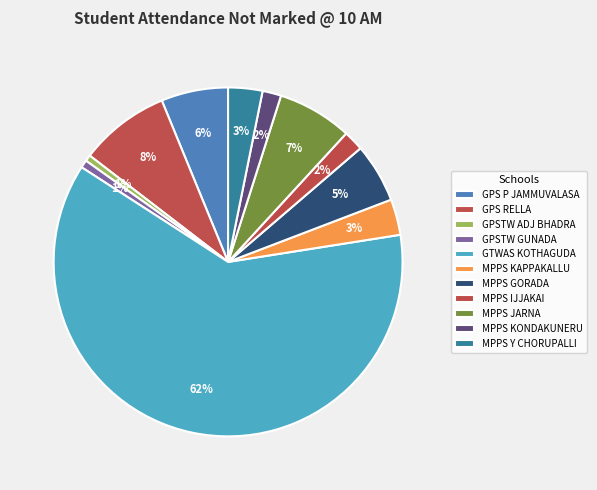

How many slices are in this pie chart?

11